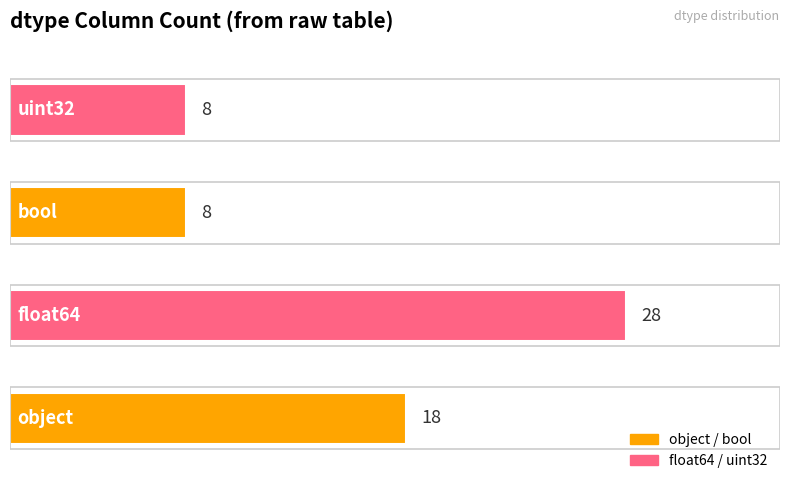

What is the average value?

16